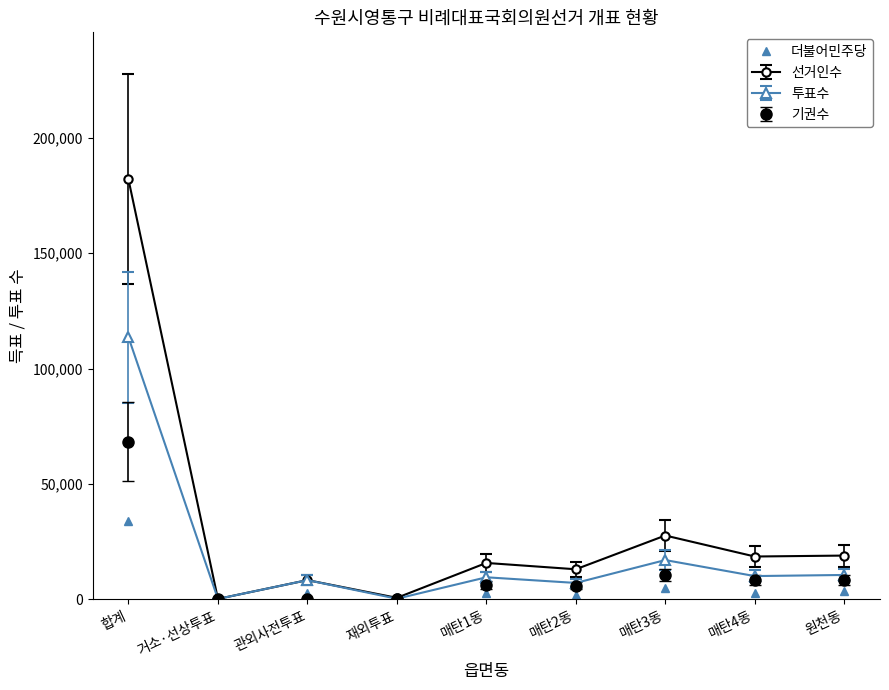

Which series has the largest total across all categories?

선거인수